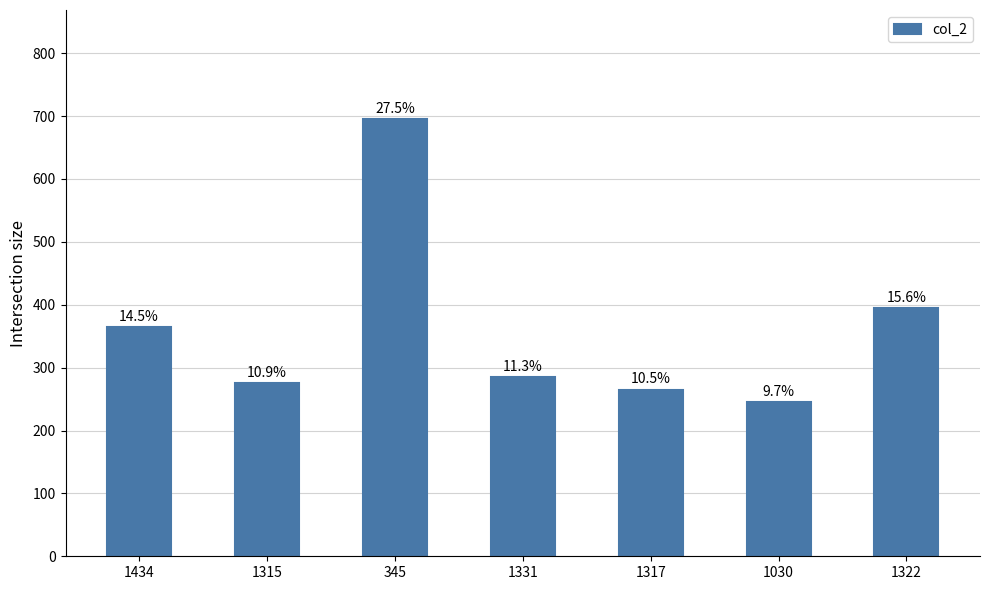

How many bars are there in total?

7